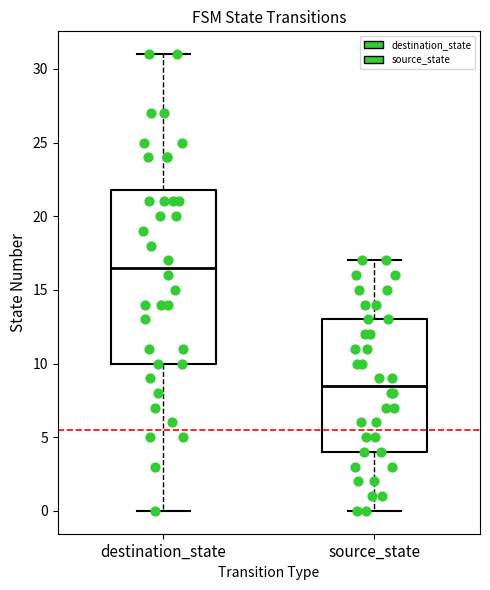

Which box is the tallest, from its lower edge to its upper edge?

destination_state